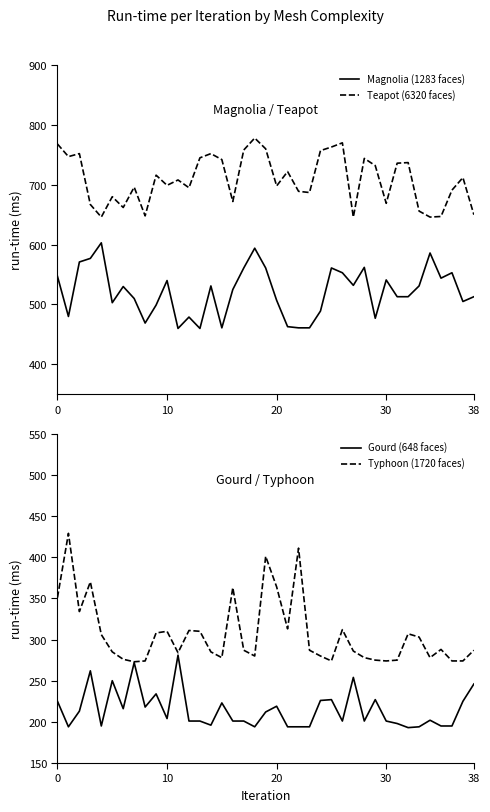

In Teapot (6320 faces), how many points are higher than both neighbors (excluding endpoints)?

12